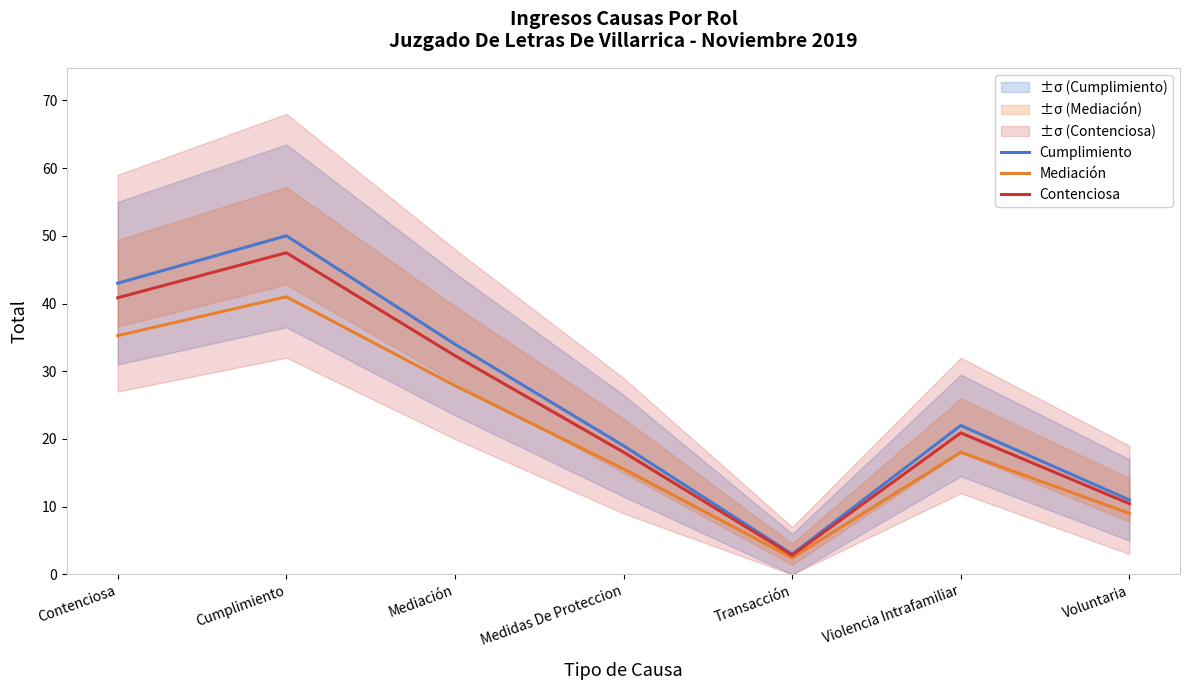

At which category does Cumplimiento reach its first local peak?

Cumplimiento